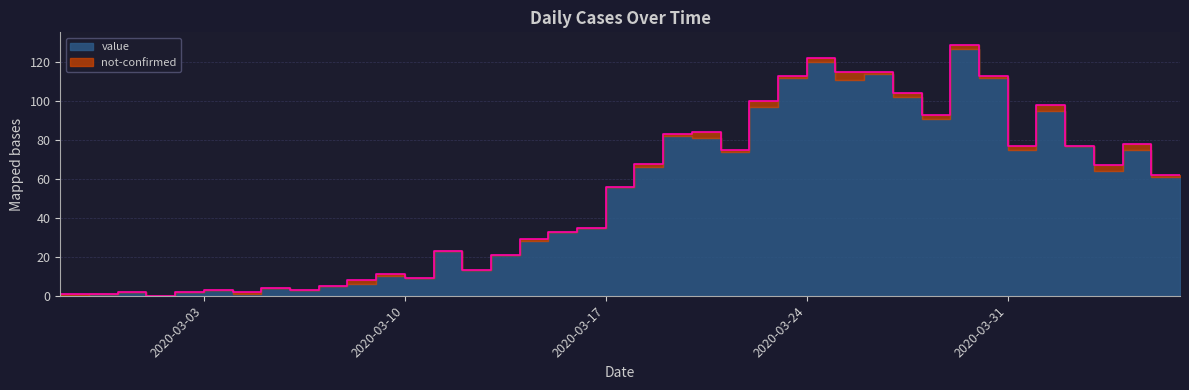

Reading left to right, list all the values displayed in this chart.

1	1	1	2	0	2	3	2	4	3	5	8	11	9	23	13	21	29	33	35	56	68	83	84	75	100	113	122	115	115	104	93	129	113	77	98	77	67	78	62